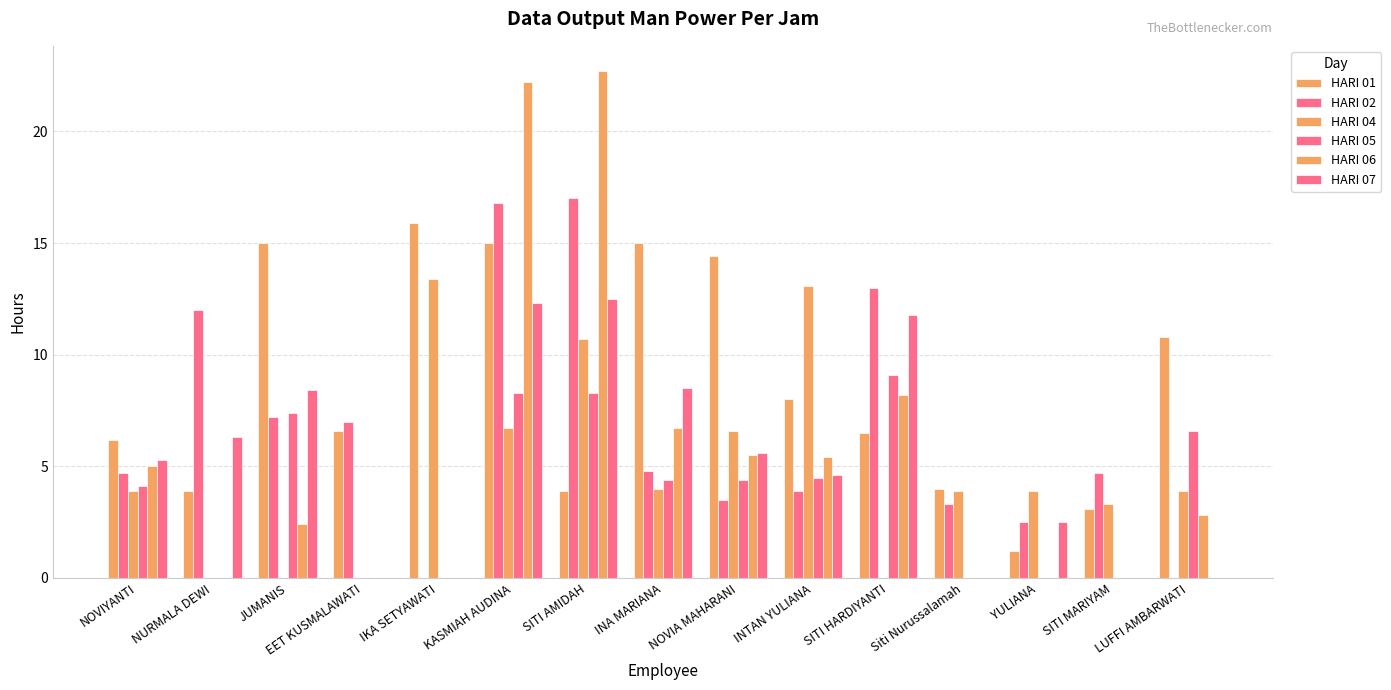

How many values in the HARI 07 series exceed 5?

8